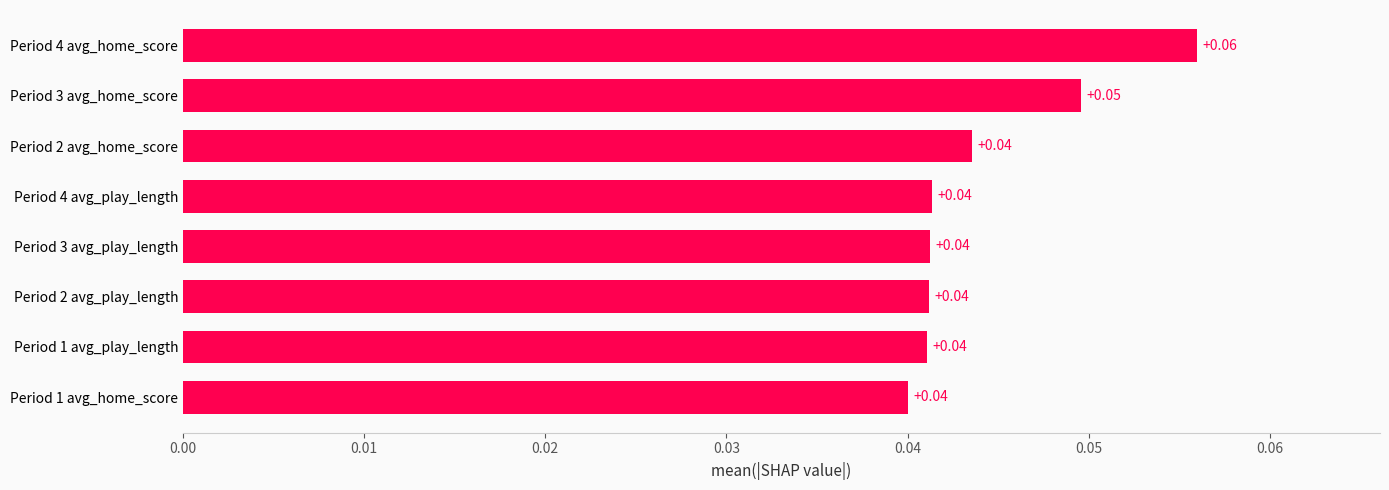

Between Period 3 avg_home_score and Period 4 avg_home_score, which is larger?

Period 4 avg_home_score